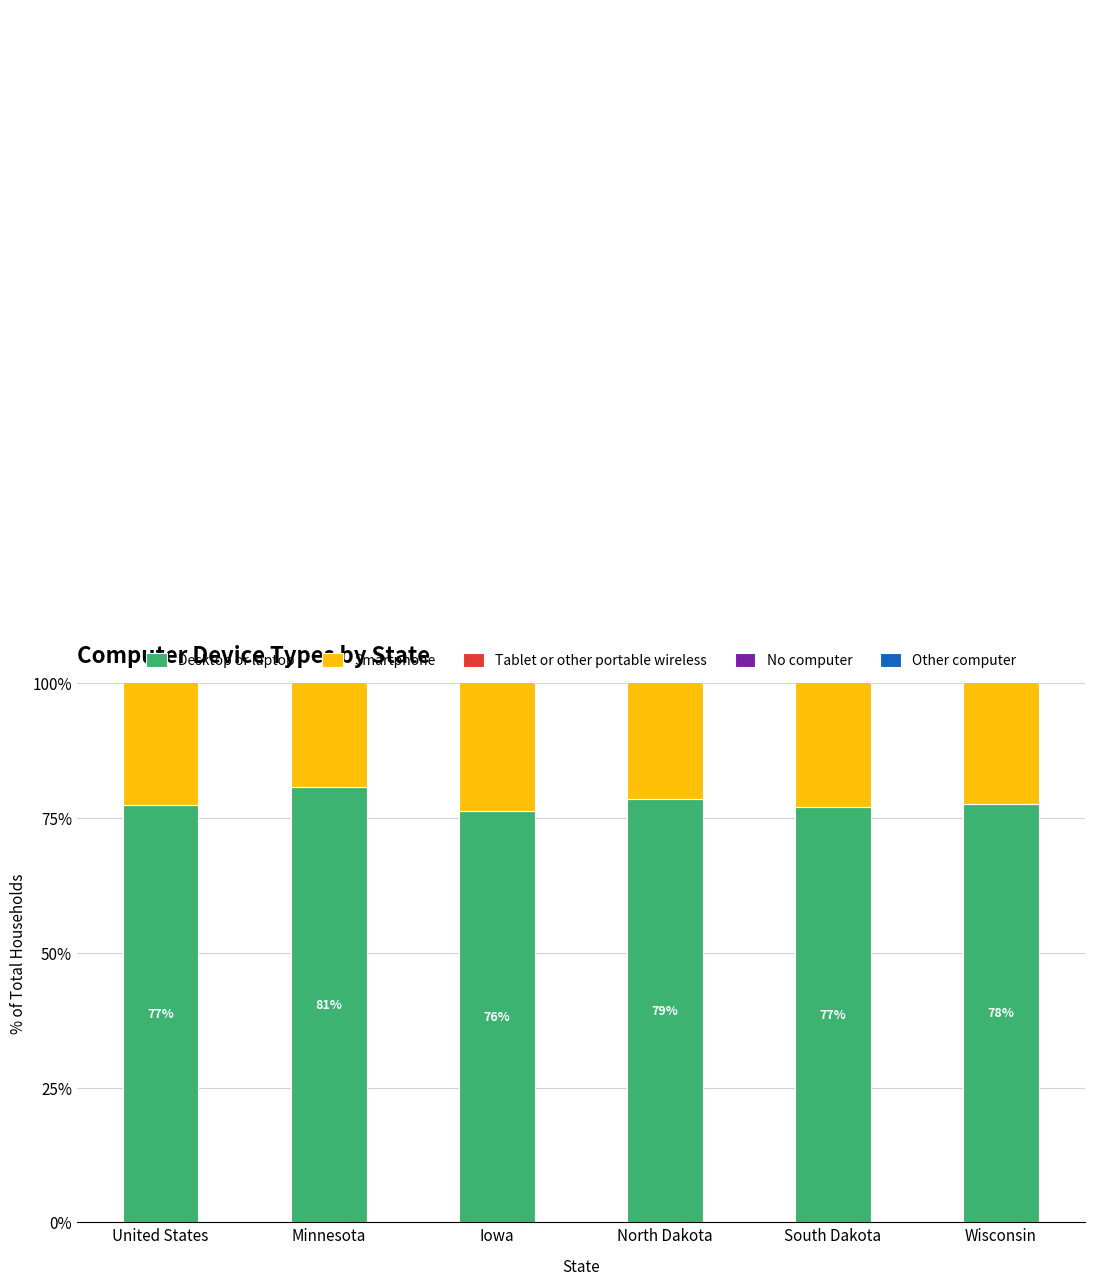

What position from the right is Wisconsin?

1